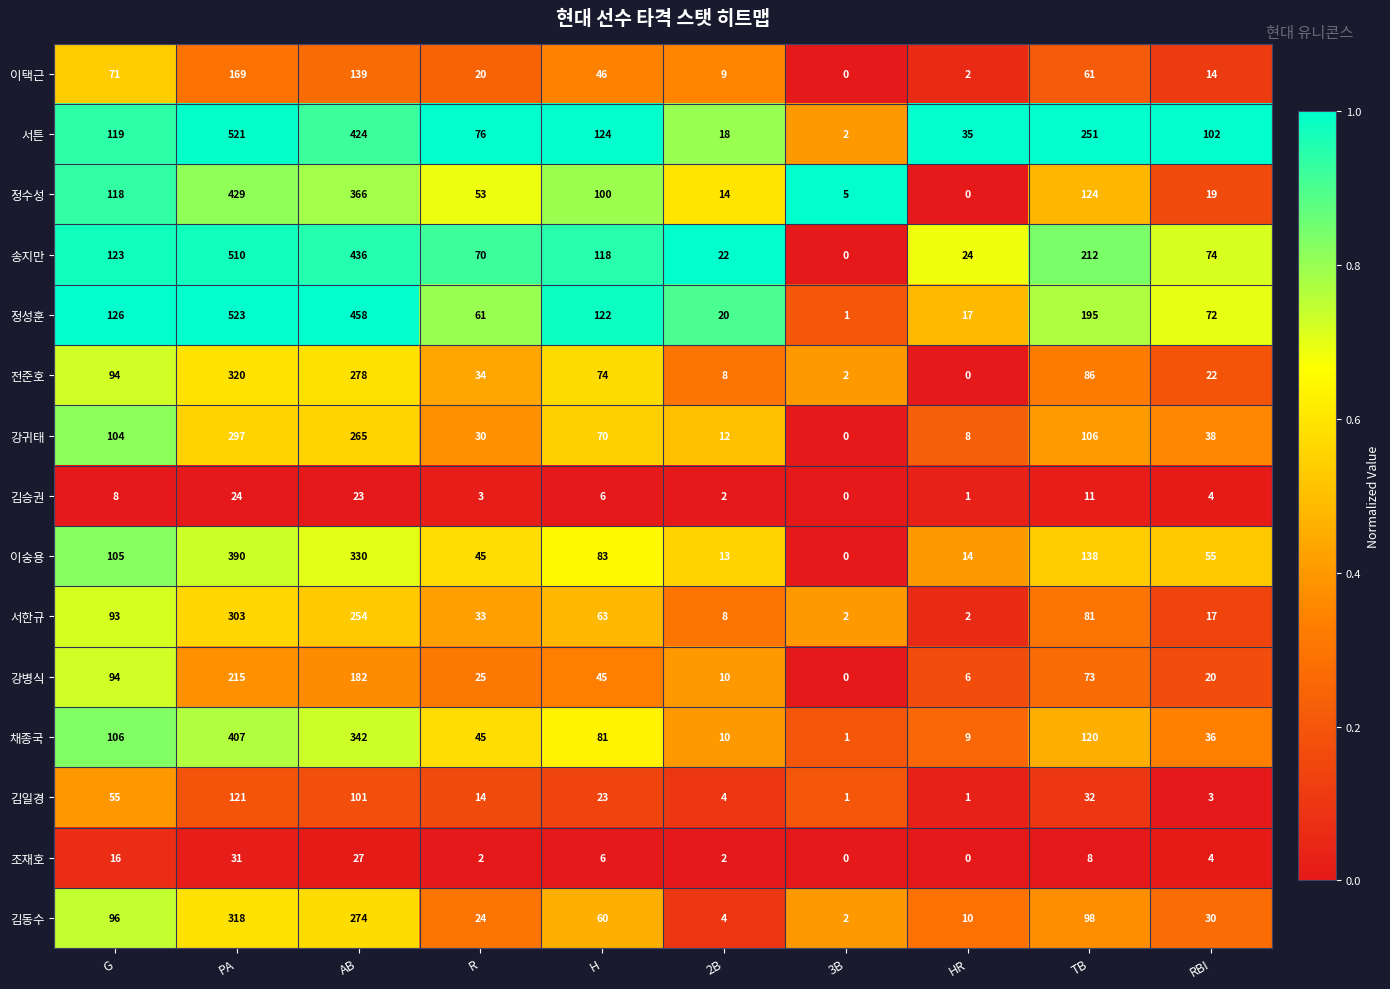

What is the sum of all 강귀태 values?

930